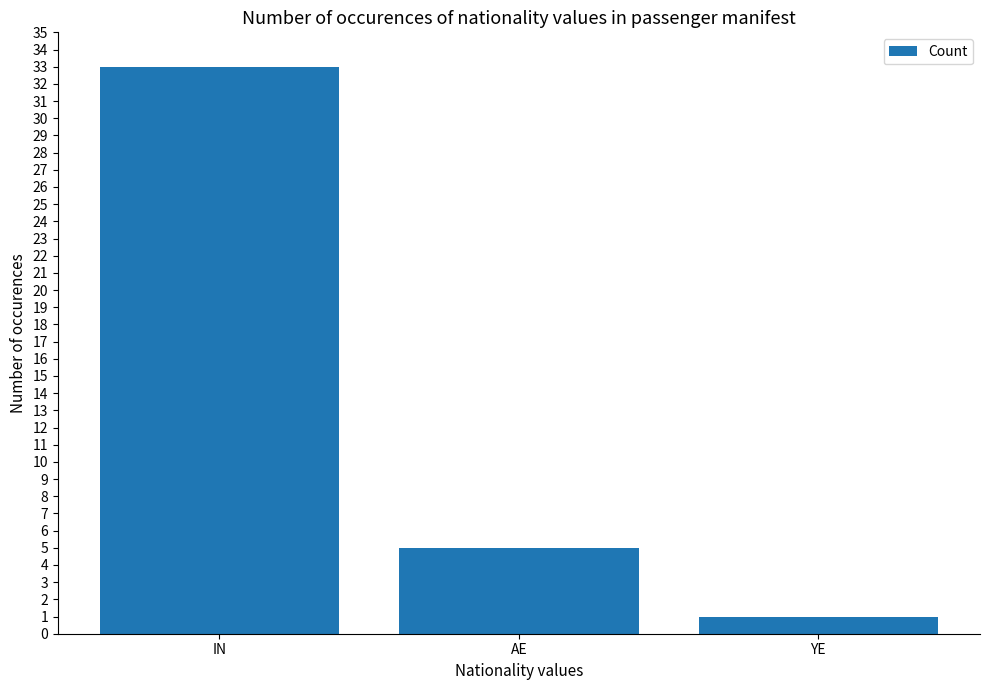

Reading left to right, extract all data points from this chart.

33	5	1